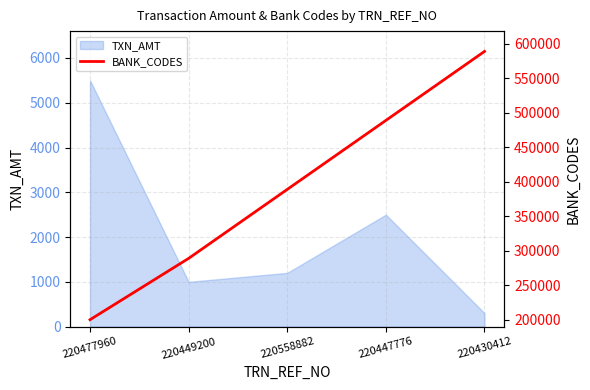

Rank the categories by TXN_AMT value from lowest to highest.

220430412, 220449200, 220558882, 220447776, 220477960